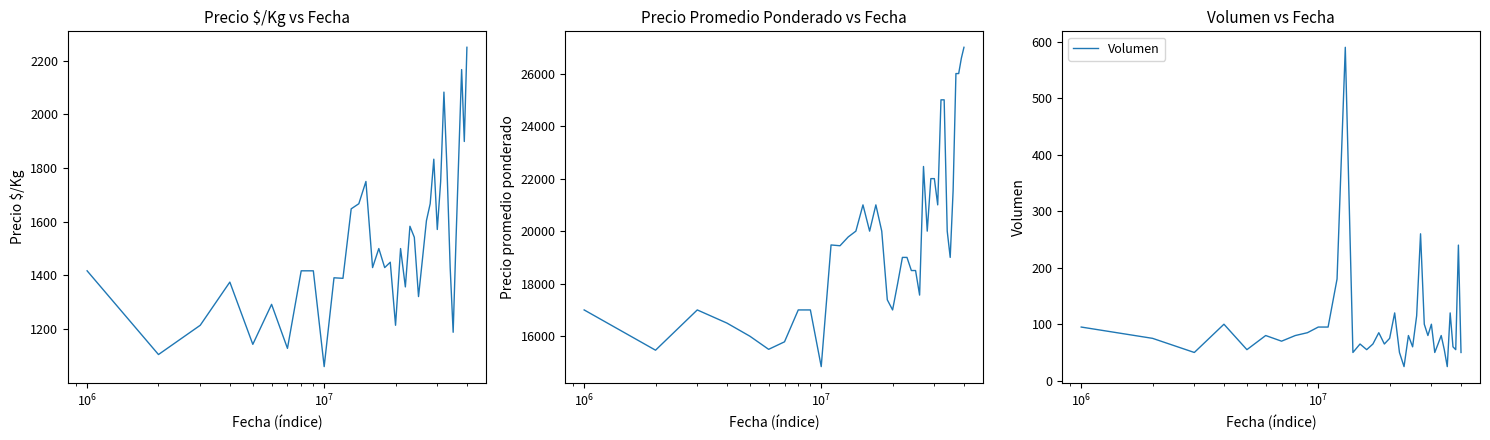

True or false: Precio promedio ponderado and Precio $/Kg cross at least once.

False